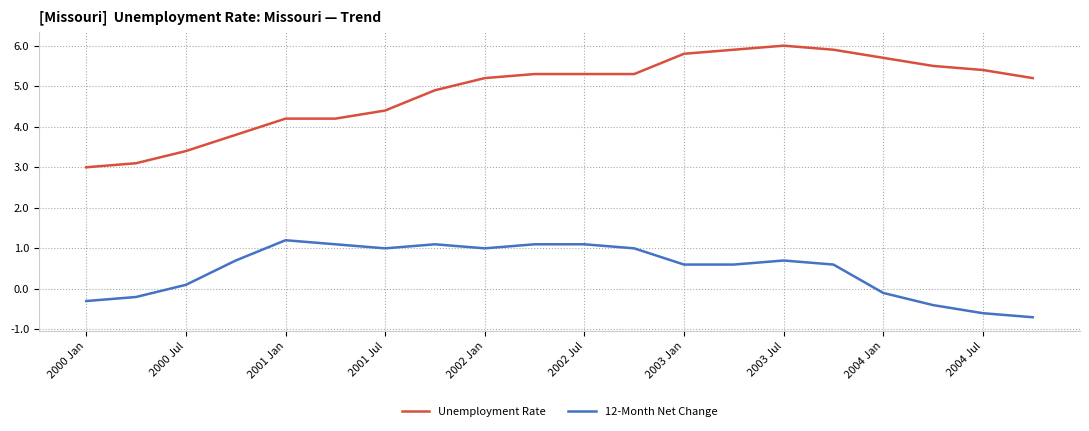

List the series in order of their overall mean, highest first.

Unemployment Rate, 12-Month Net Change